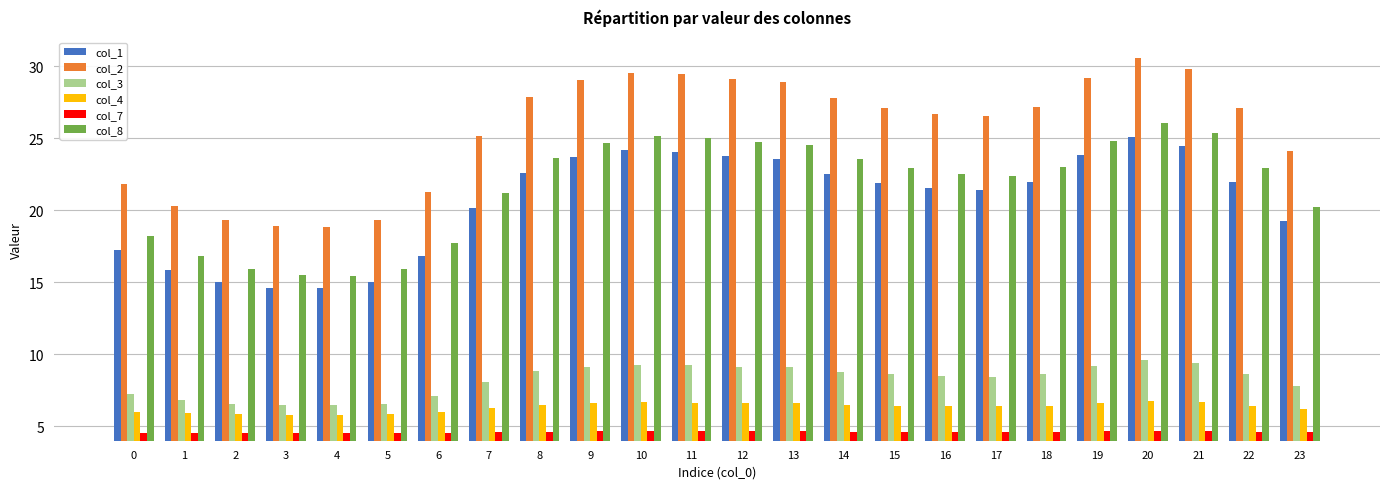

What is the maximum value shown in the chart?

30.6